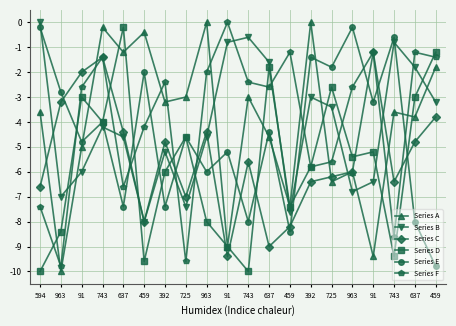

How many categories are shown in the chart?

20